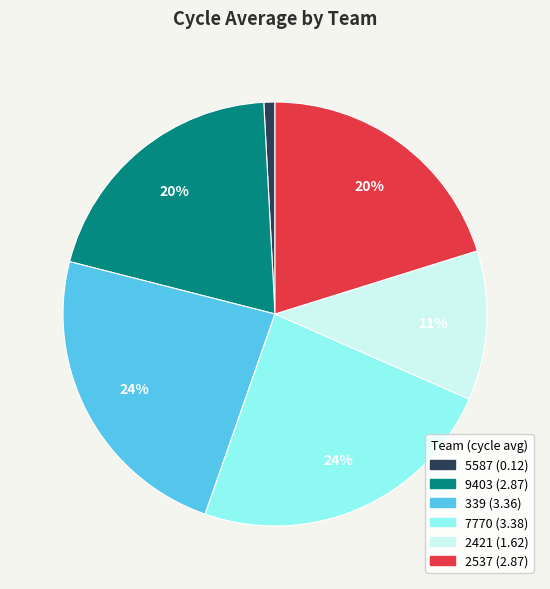

To the nearest percent, what is the combined percentage of 2537 and 7770?

44%